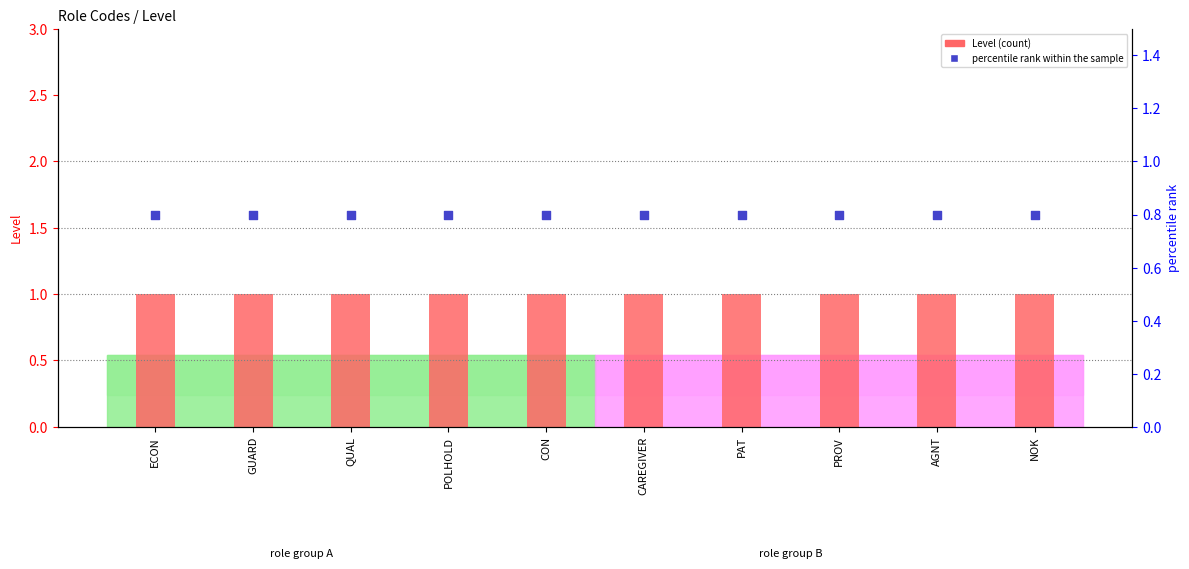

At which category is the sum across all series the highest?

ECON